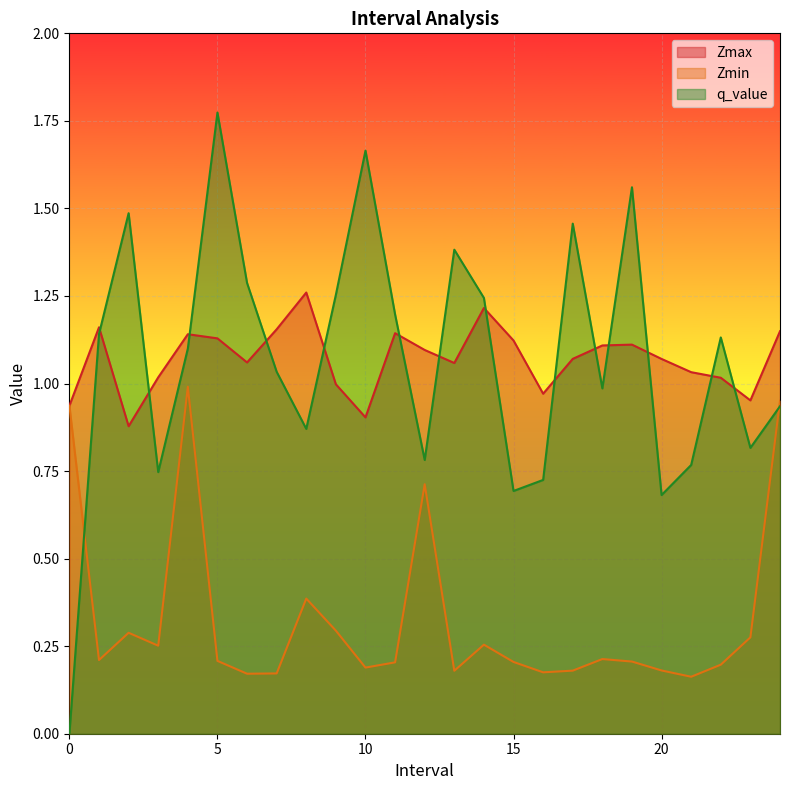

Which label corresponds to the largest value in the chart?

5